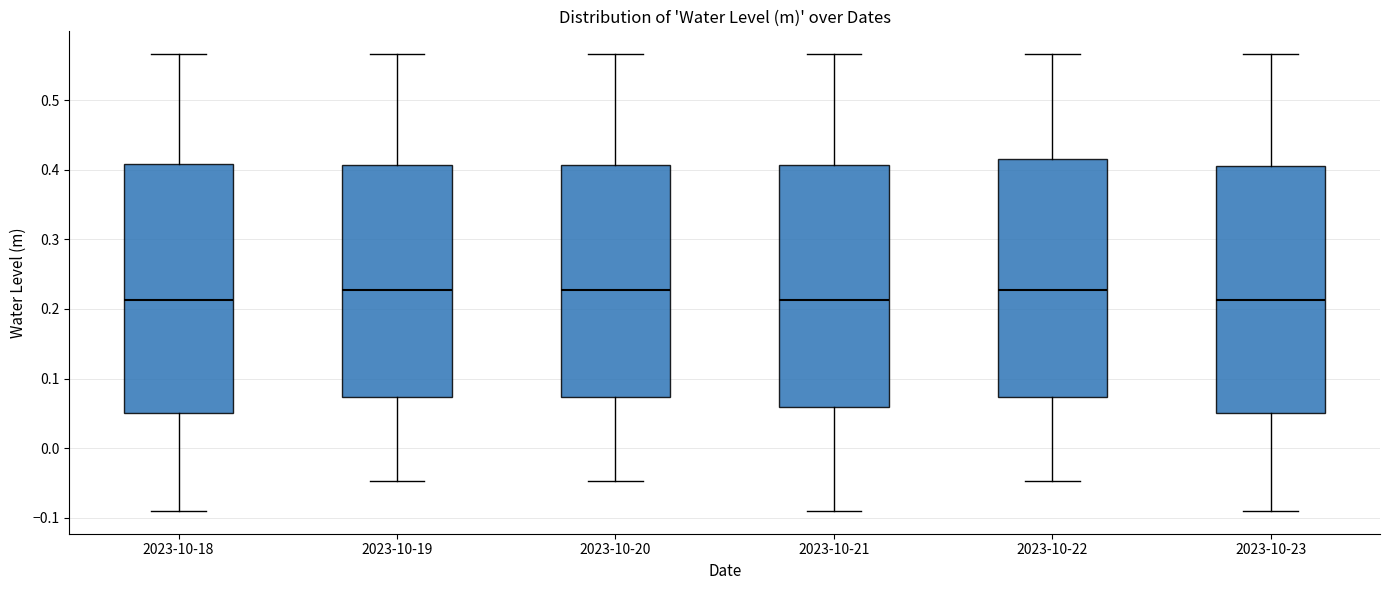

Reading left to right, read every box against the y-axis: the position of its median line, the range the box covers, and the ends of its whiskers. The values are not printed on the chart, so give them approximately, as read against the axis.

2023-10-18: median 0.21, box 0.05 to 0.41, whiskers -0.09 to 0.57
2023-10-19: median 0.23, box 0.07 to 0.41, whiskers -0.05 to 0.57
2023-10-20: median 0.23, box 0.07 to 0.41, whiskers -0.05 to 0.57
2023-10-21: median 0.21, box 0.06 to 0.41, whiskers -0.09 to 0.57
2023-10-22: median 0.23, box 0.07 to 0.42, whiskers -0.05 to 0.57
2023-10-23: median 0.21, box 0.05 to 0.40, whiskers -0.09 to 0.57